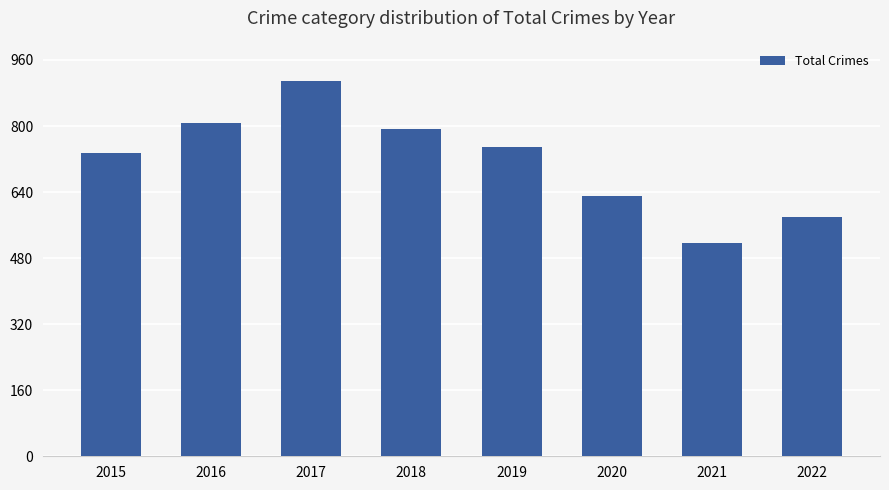

Is it true that the value at 2015 is 734?

True